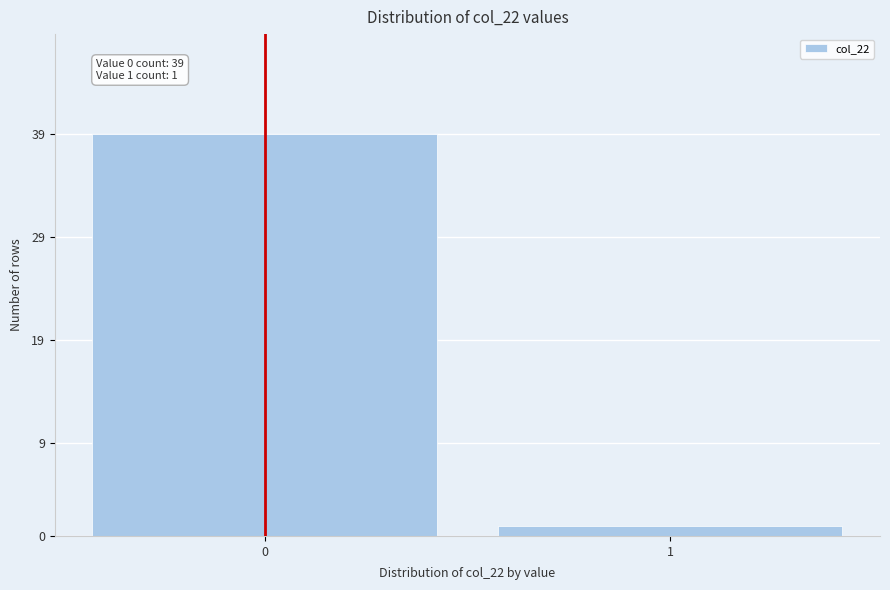

Reading left to right, transcribe all the data shown in this chart.

0=39	1=1